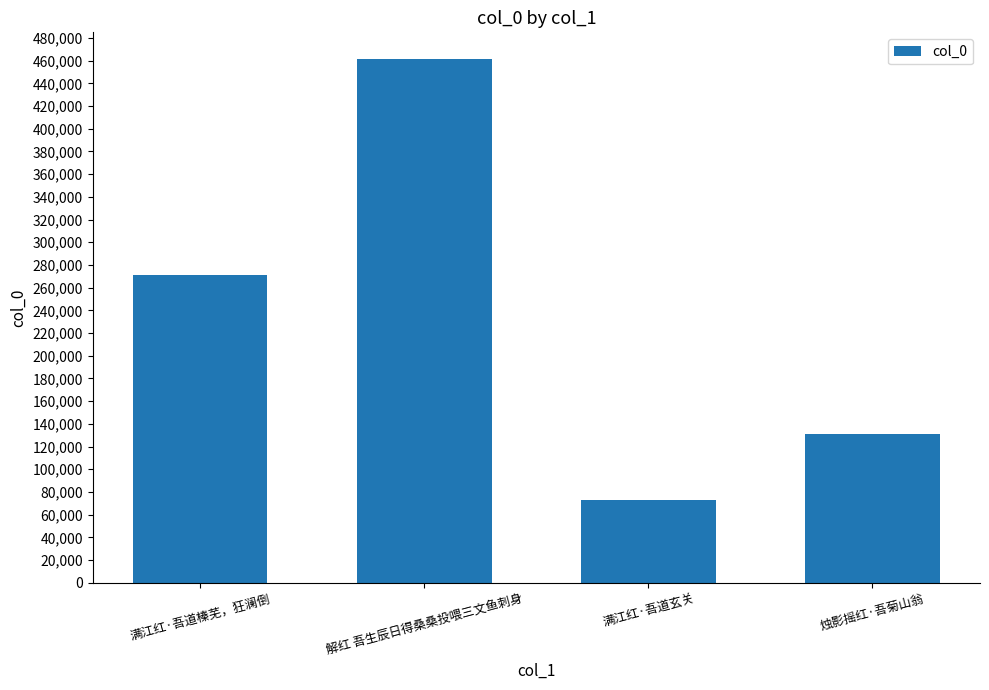

The value at 满江红·吾道榛芜，狂澜倒 is 363366. True or false?

False